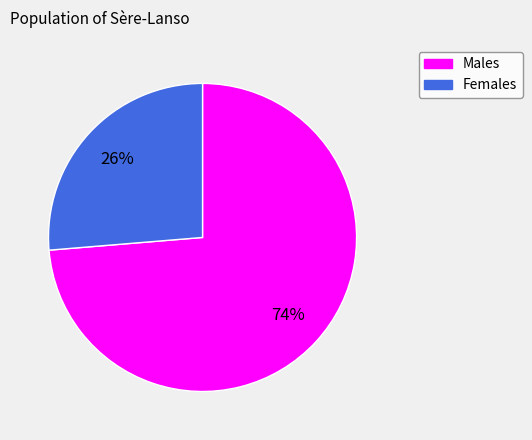

Is there any slice that represents more than half of the pie?

Yes